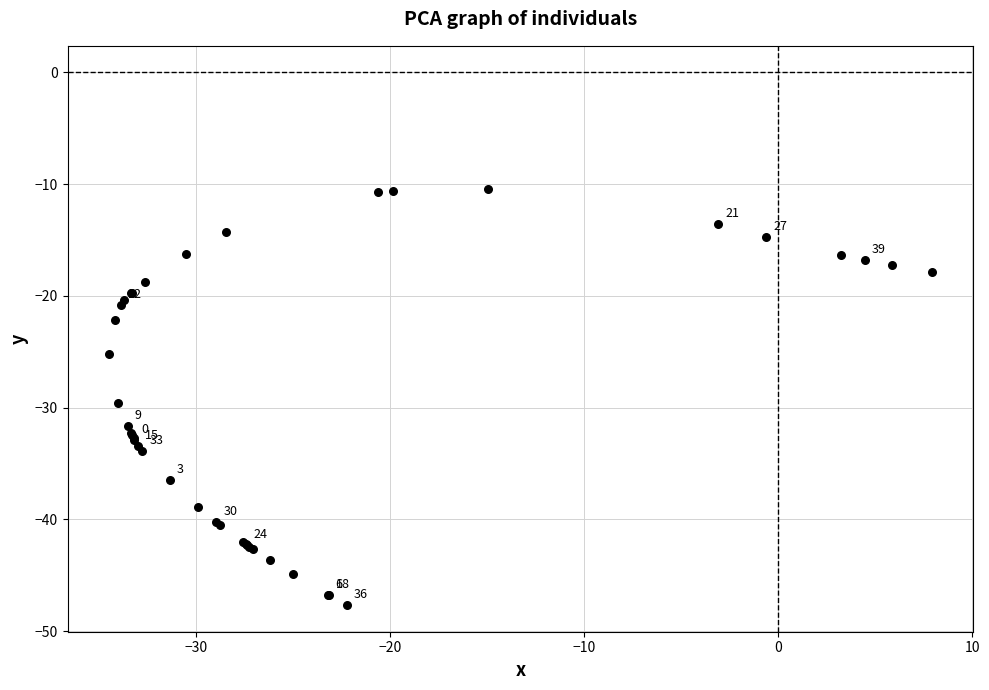

What Y value in the scatter plot is closest to -29?

-29.6